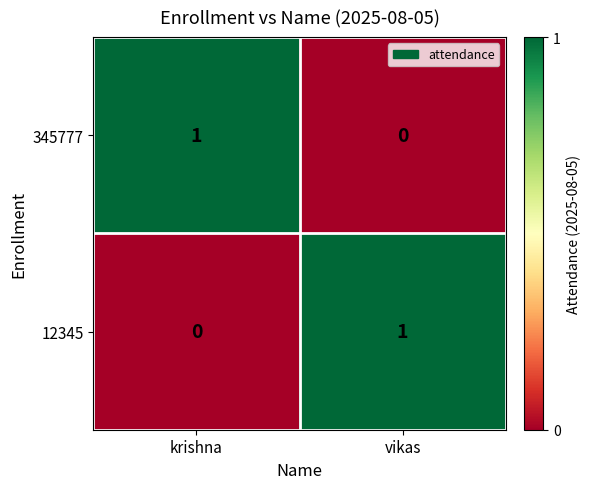

True or false: 12345 has a value of 0 at krishna.

True